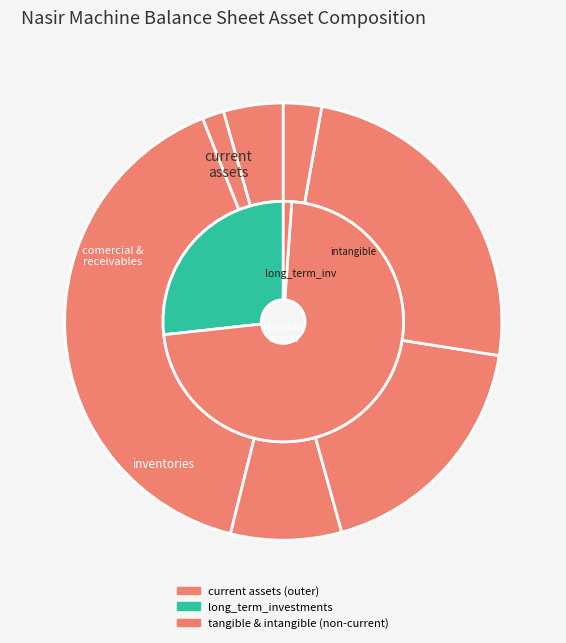

To the nearest percent, what is the combined percentage of inventories and intangible_assets?

18%